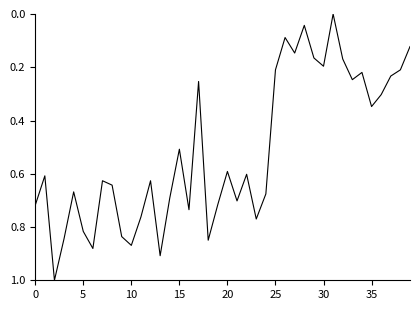

What is the difference between the maximum and minimum values?

1.0